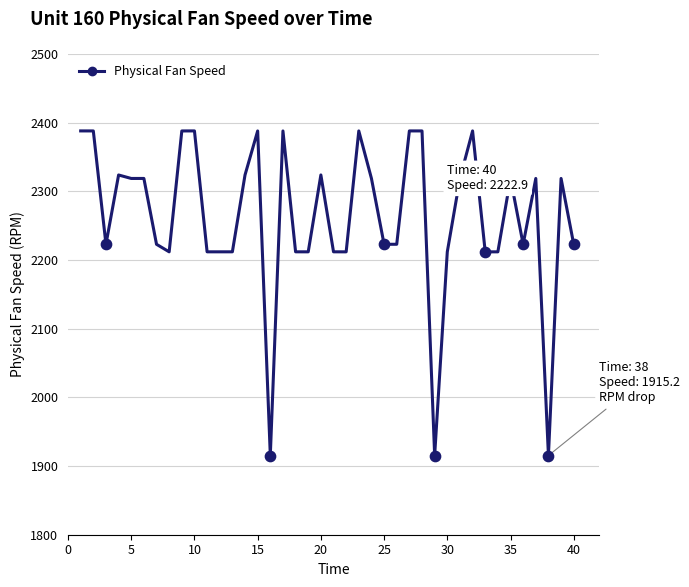

What is the difference between the maximum and minimum values?

472.8